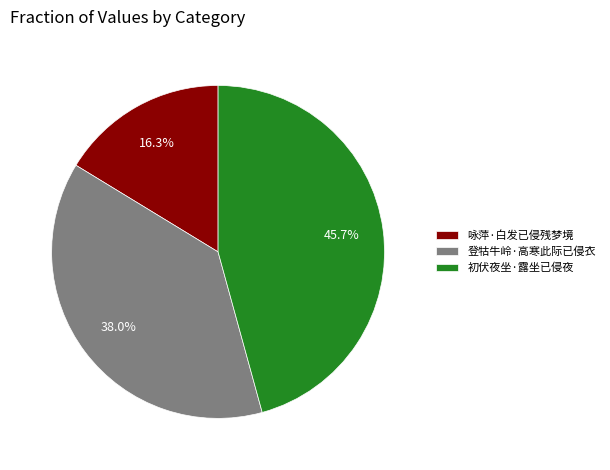

What portion of the pie excludes 登牯牛岭·高寒此际已侵衣?

62.0%